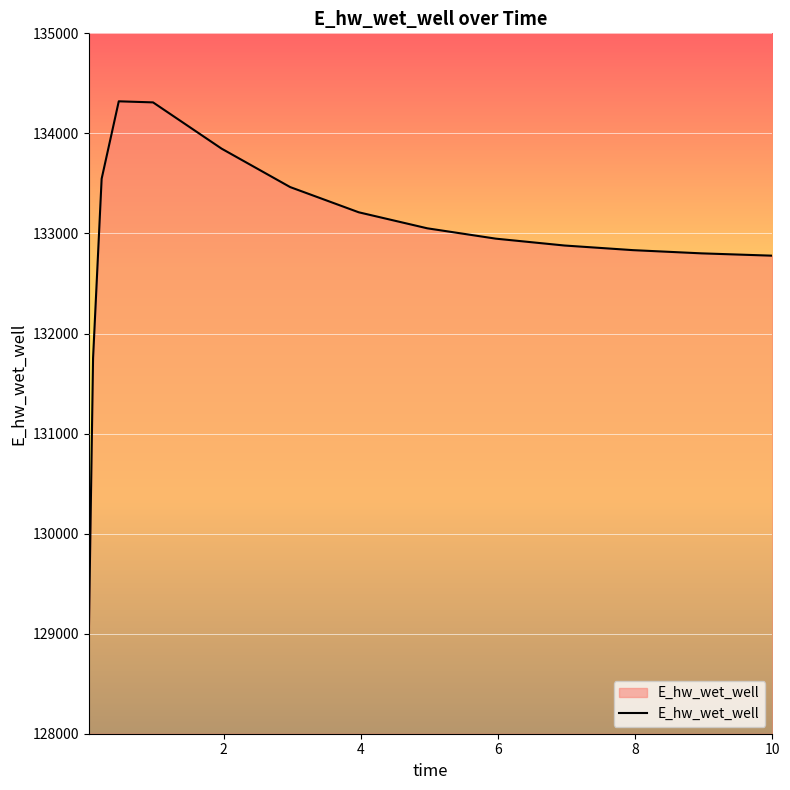

What is the maximum value shown in the chart?

134320.6